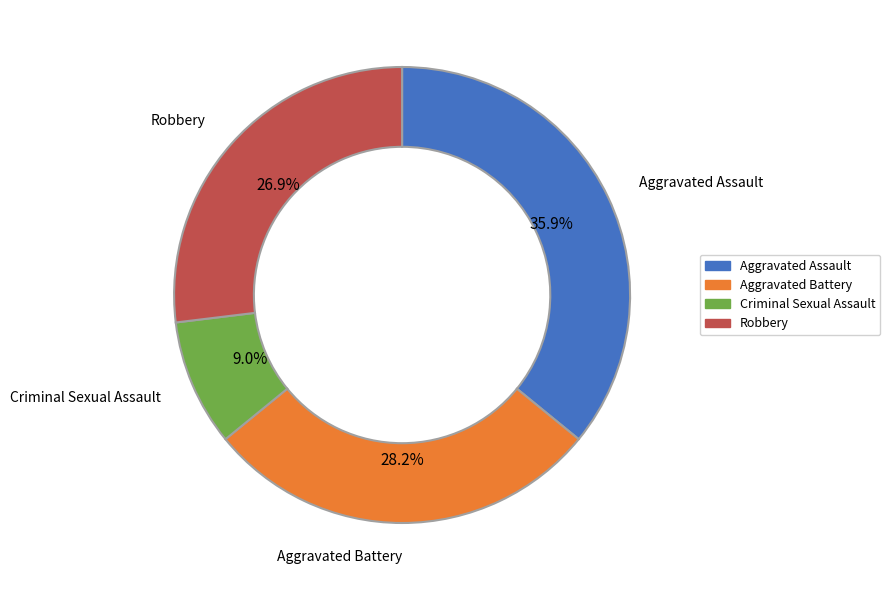

Is it true that Criminal Sexual Assault is 9% of the pie?

True